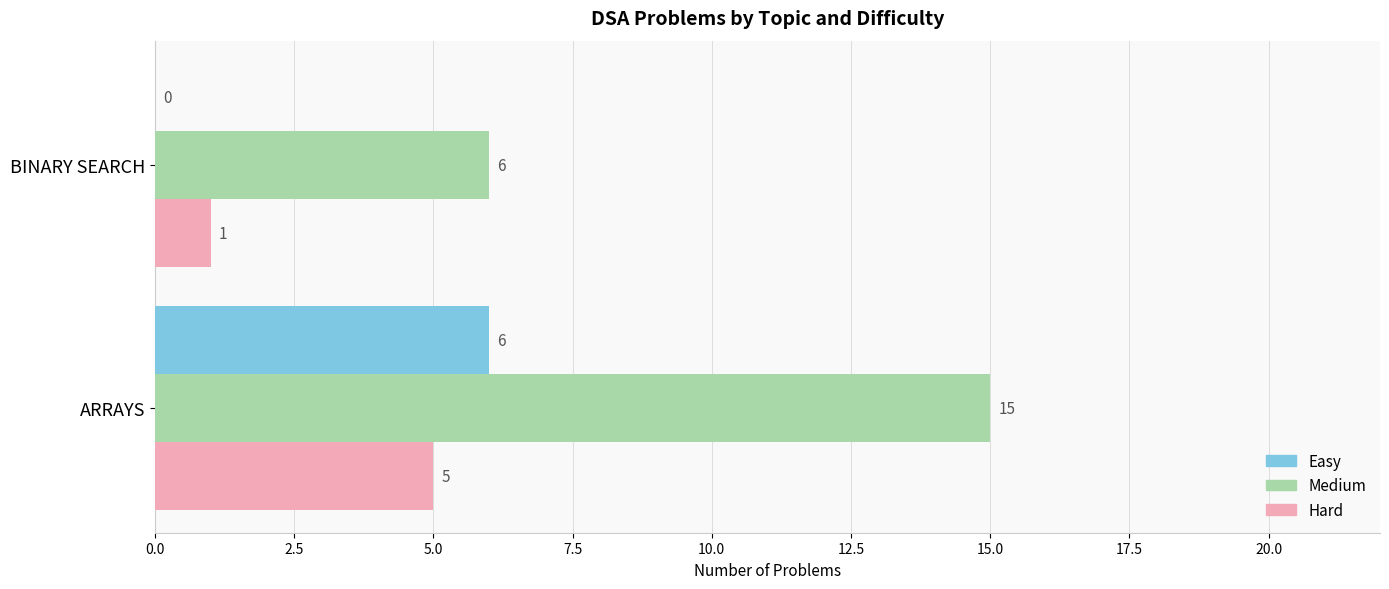

Is it true that Hard equals 2 at ARRAYS?

False